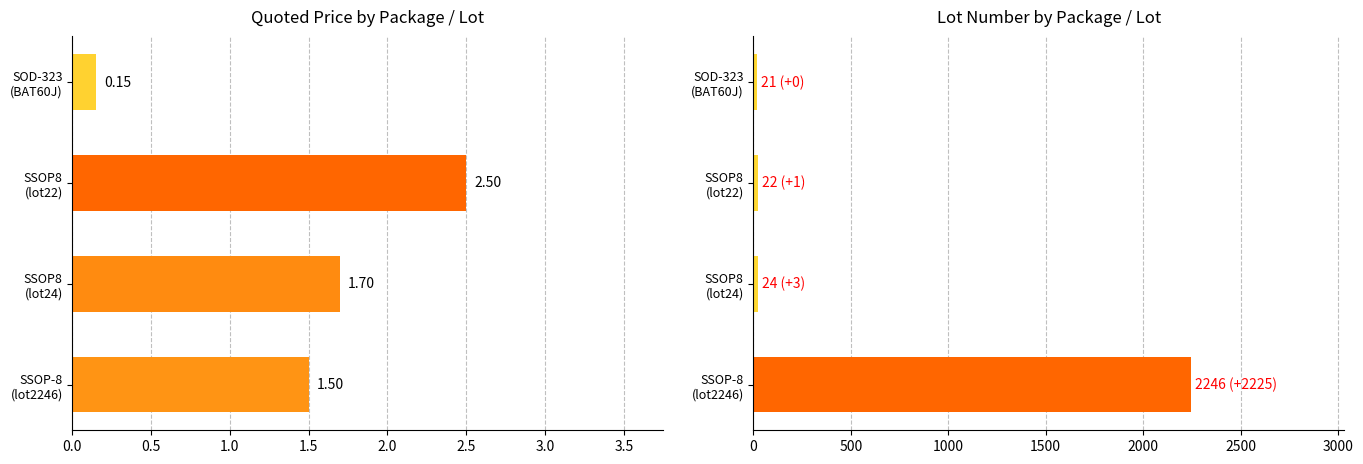

List the series in order of their overall mean, highest first.

lot, quoted_price